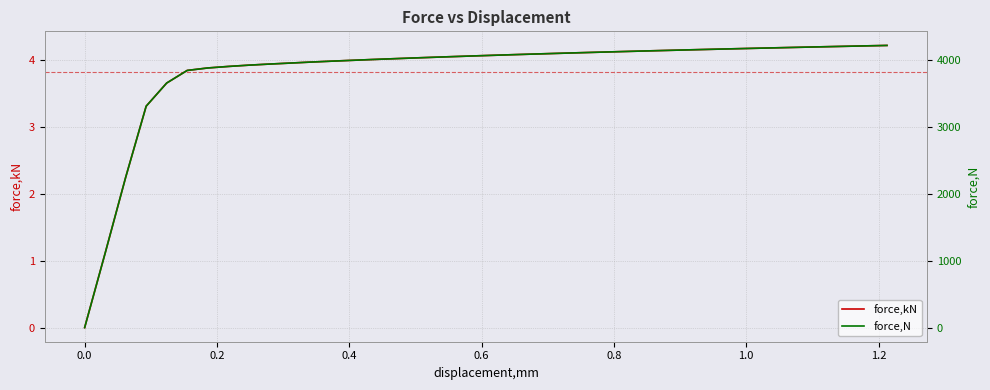

Reading left to right, what are all the values shown in this chart?

force,kN: 0.0	1.1	2.2	3.3	3.7	3.8	3.9	3.9	3.9	3.9	3.9	4.0	4.0	4.0	4.0	4.0	4.0	4.0	4.0	4.1	4.1	4.1	4.1	4.1	4.1	4.1	4.1	4.1	4.1	4.1	4.1	4.2	4.2	4.2	4.2	4.2	4.2	4.2	4.2	4.2
force,N: 3.2	1113.6	2244.2	3305.6	3650.5	3838.7	3875.5	3898.2	3917.4	3933.6	3948.2	3963.0	3976.3	3988.9	4001.1	4012.6	4023.9	4034.7	4045.1	4055.2	4065.0	4074.6	4083.9	4092.9	4101.7	4110.2	4118.6	4126.7	4134.6	4142.4	4149.9	4157.4	4164.6	4171.7	4178.7	4185.5	4192.2	4198.8	4205.3	4211.6